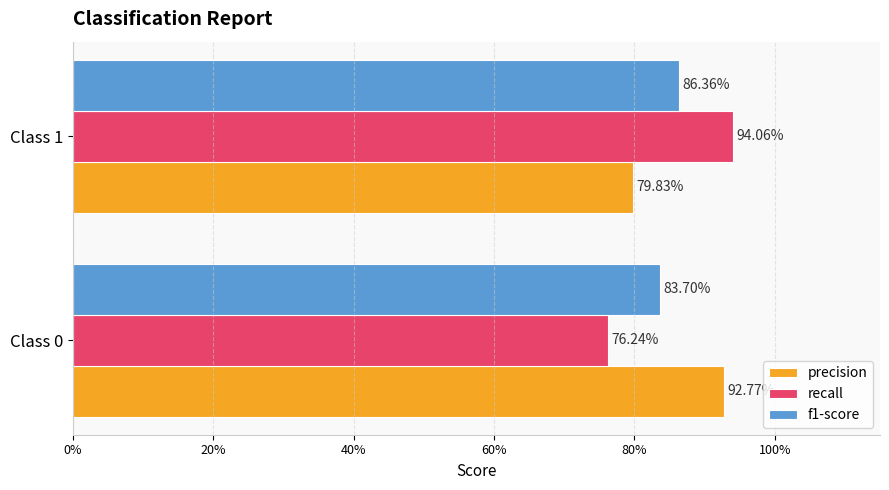

What are all the series names shown in the legend?

precision, recall, f1-score